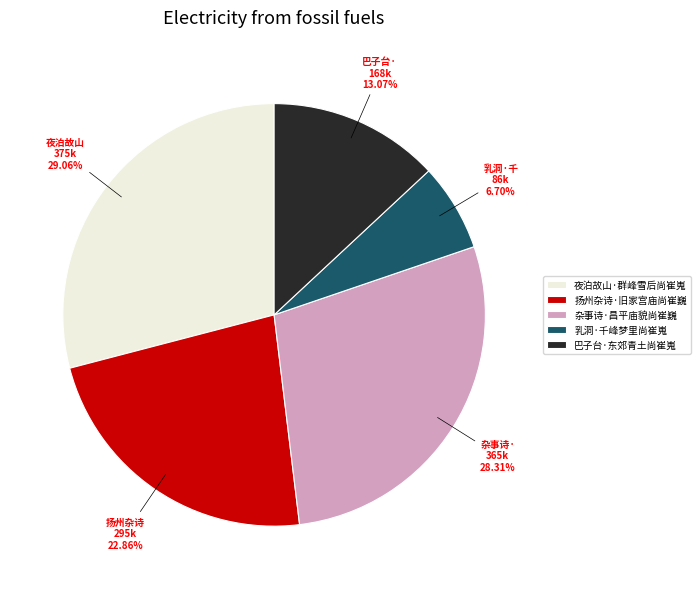

What portion of the pie excludes 夜泊故山·群峰雪后尚崔嵬?

70.9%